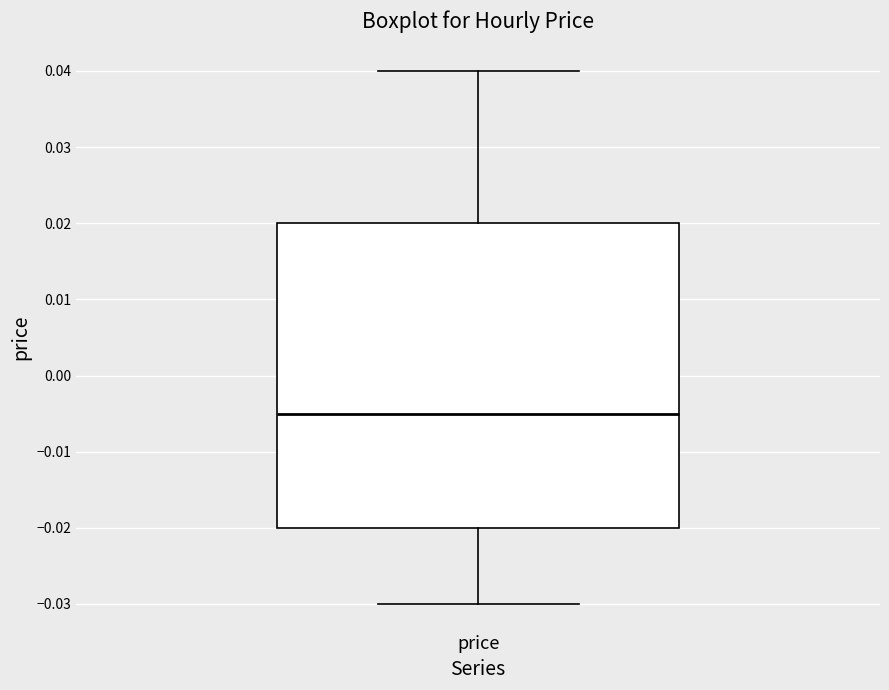

Transcribe this box plot: give where the median line is, the range the box spans, and where the two whiskers end, as read against the y-axis. The values are not printed on the chart, so give them approximately, as read against the axis.

median -0.005, box -0.020 to 0.020, whiskers -0.030 to 0.040